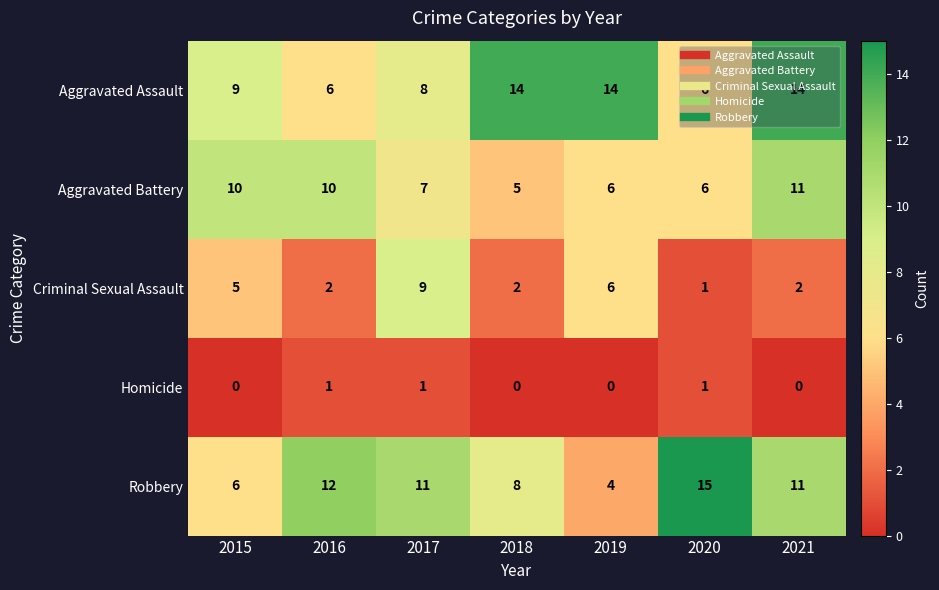

What is the spread (max minus min) of values at 2016?

11